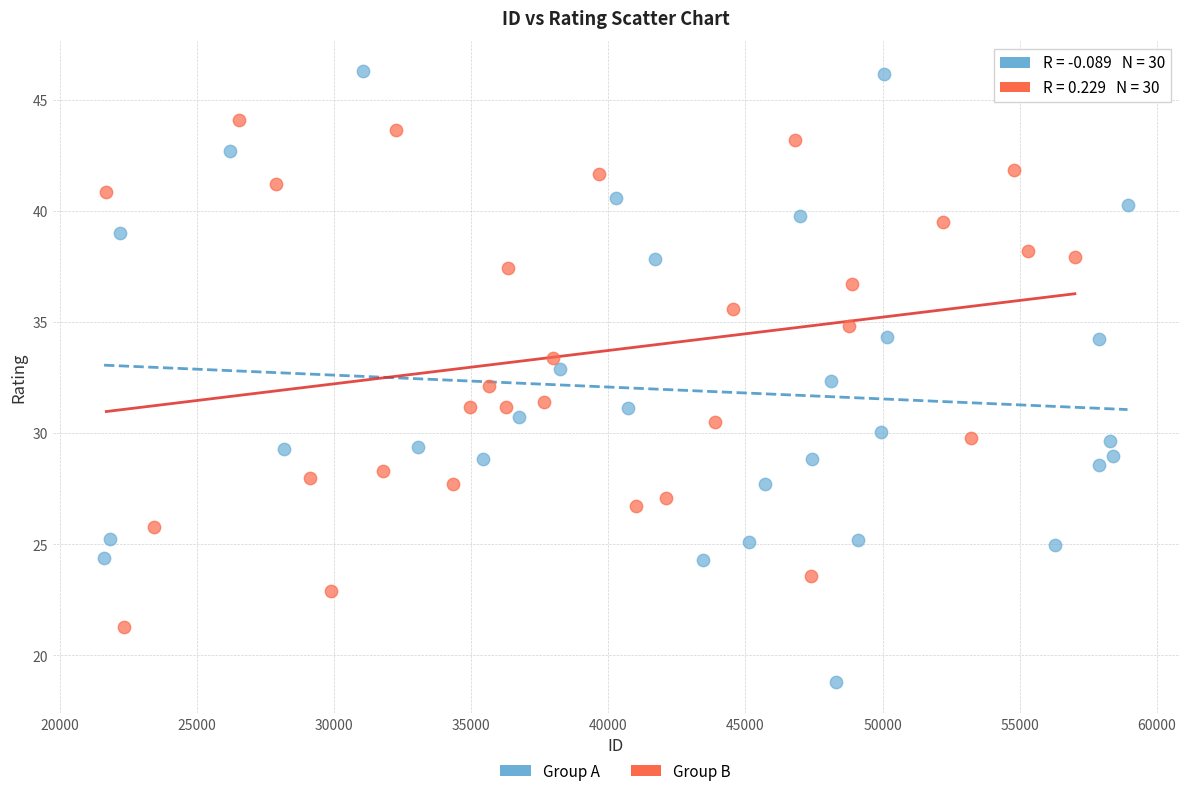

Which series has the widest spread of Y values?

Group A